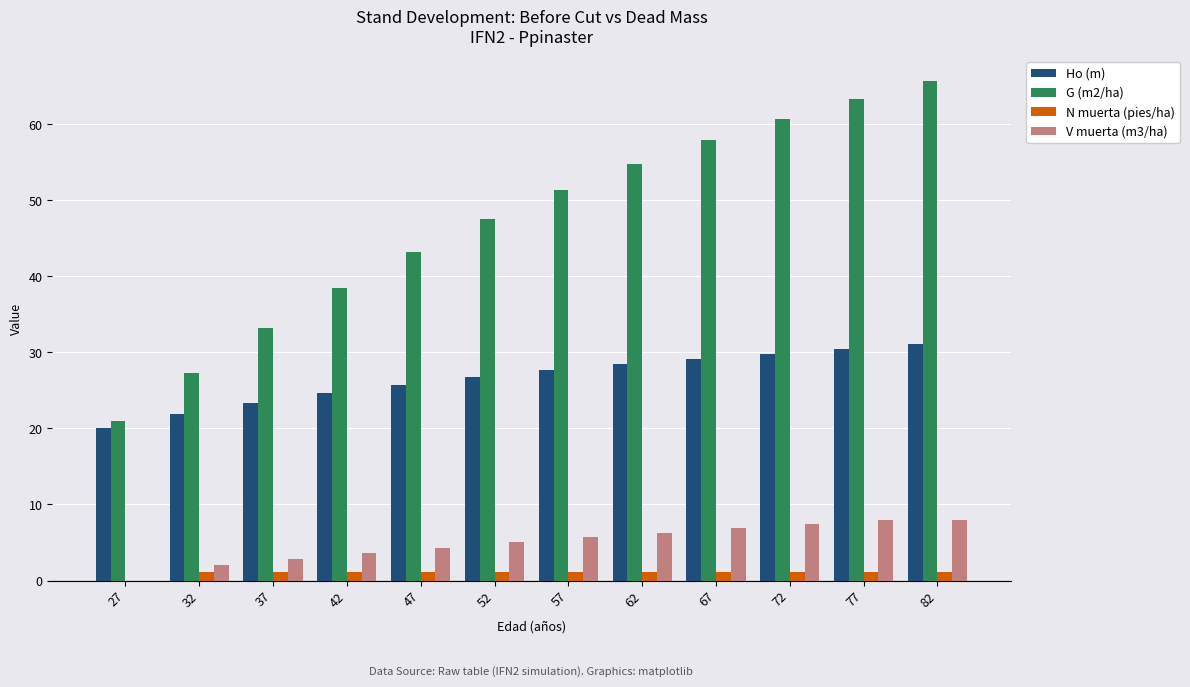

At which category does the chart reach its peak across all series?

82